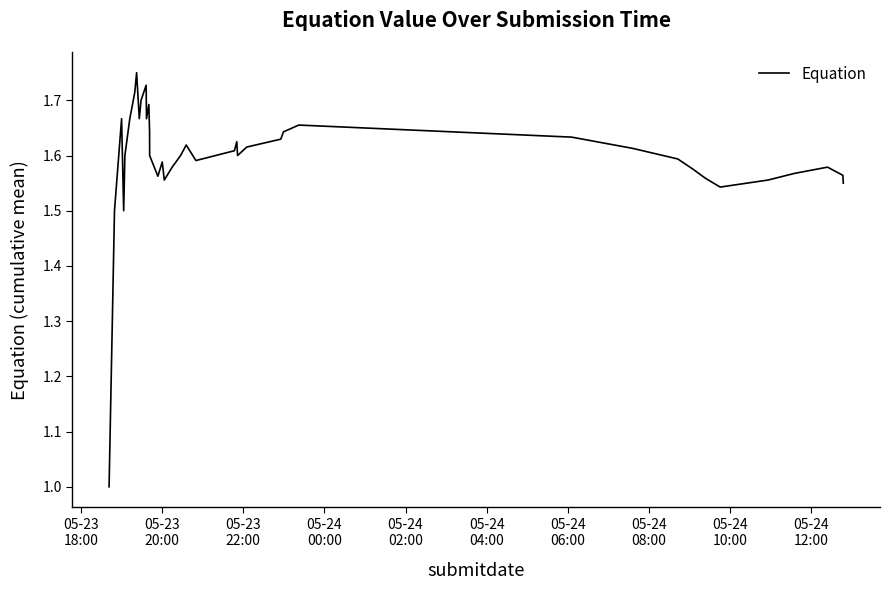

What is the minimum value shown in the chart?

1.0